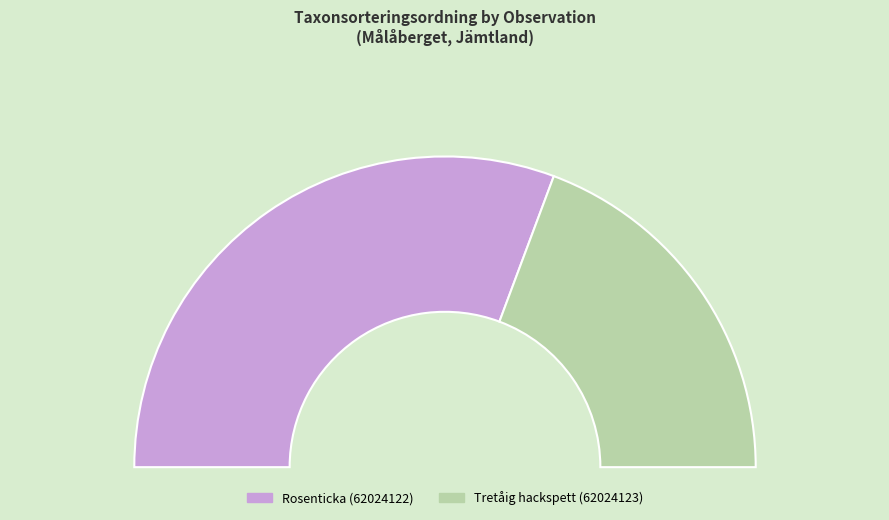

To the nearest percent, what portion does Tretåig hackspett (62024123) represent?

39%